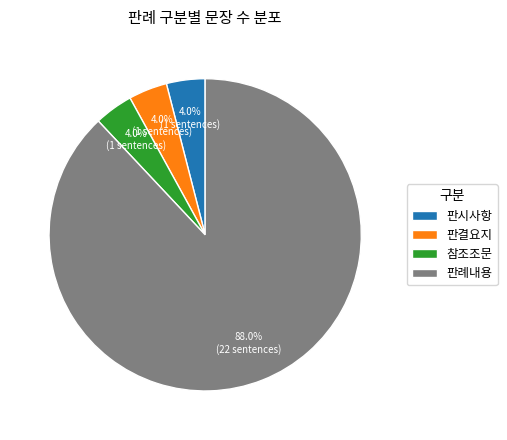

Which has a higher value, 판결요지 or 판례내용?

판례내용